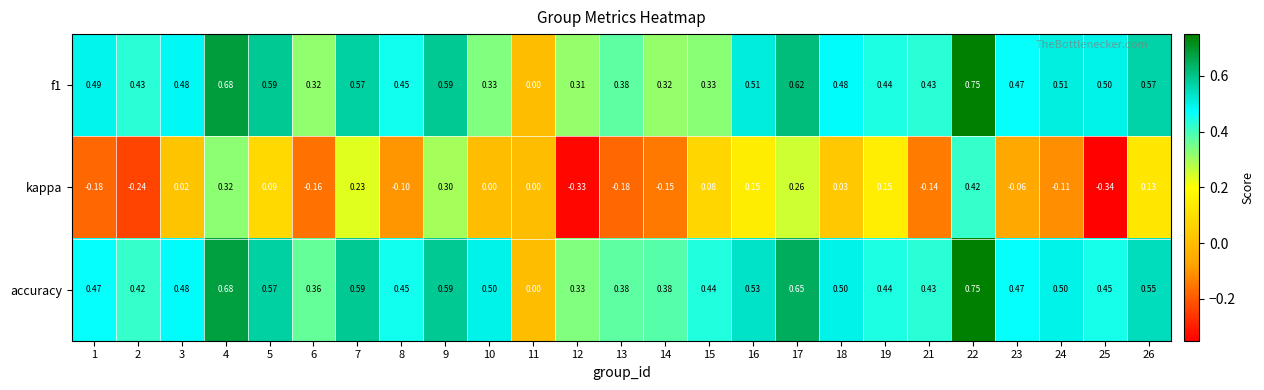

Which series has the largest total across all categories?

accuracy